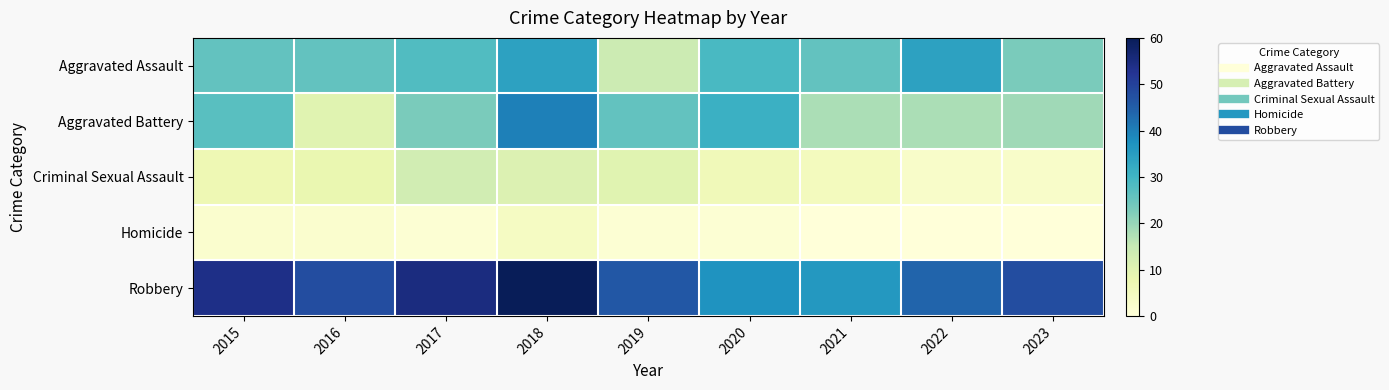

Reading right to left, extract all data points from this chart.

Aggravated Assault: 2023=23	2022=34	2021=26	2020=29	2019=14	2018=34	2017=28	2016=26	2015=26
Aggravated Battery: 2023=19	2022=18	2021=18	2020=31	2019=26	2018=40	2017=23	2016=10	2015=27
Criminal Sexual Assault: 2023=3	2022=3	2021=5	2020=6	2019=10	2018=11	2017=13	2016=8	2015=7
Homicide: 2023=0	2022=0	2021=0	2020=1	2019=1	2018=4	2017=1	2016=2	2015=2
Robbery: 2023=48	2022=44	2021=36	2020=37	2019=46	2018=60	2017=55	2016=48	2015=54